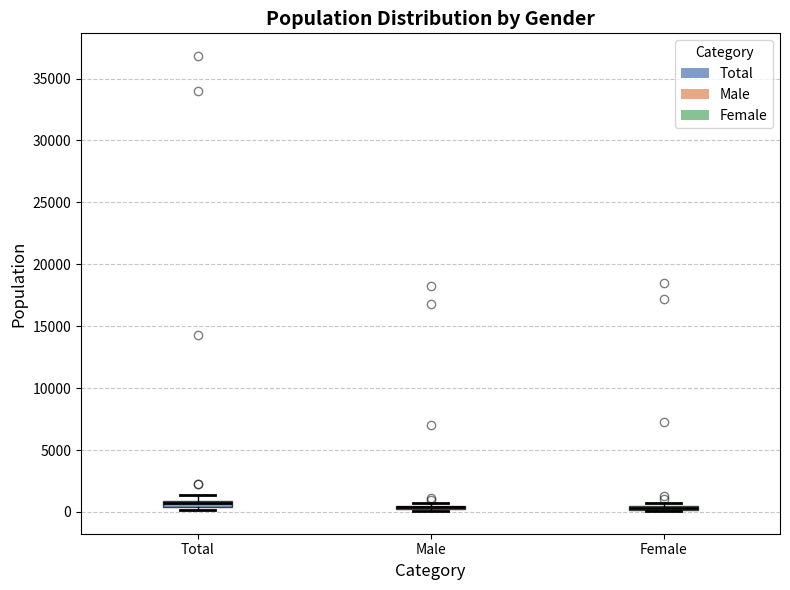

Where is the lower edge of the box for Female on the y-axis? The values are not printed on the chart, so give them approximately, as read against the axis.

0